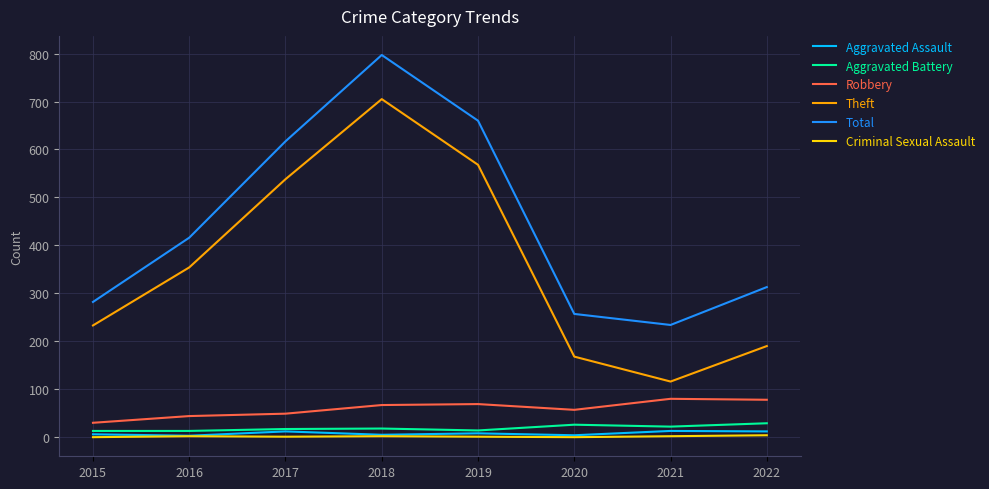

What is the sum of the Theft values at 2018 and 2015?

938